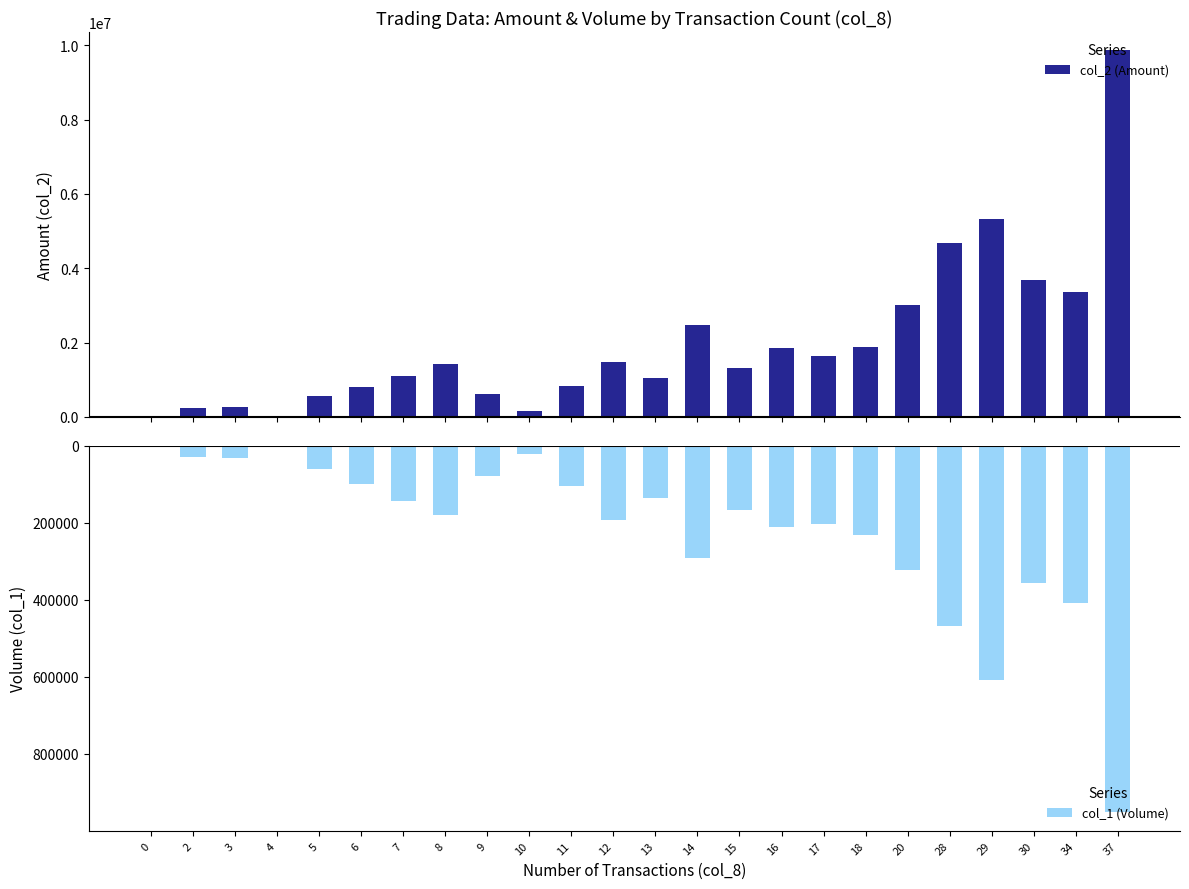

What is the difference between the maximum and minimum values in the col_1 (Volume) series?

952000